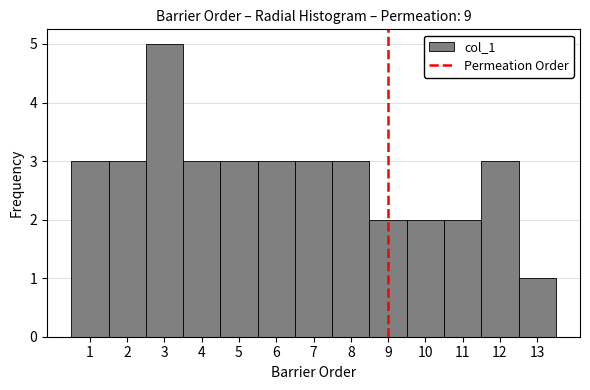

Reading left to right, transcribe this chart: for each bar, give the range it covers on the x-axis and its height. The values are not printed on the chart, so give them approximately, as read against the axis.

0.5 to 1.5: 3
1.5 to 2.5: 3
2.5 to 3.5: 5
3.5 to 4.5: 3
4.5 to 5.5: 3
5.5 to 6.5: 3
6.5 to 7.5: 3
7.5 to 8.5: 3
8.5 to 9.5: 2
9.5 to 10.5: 2
10.5 to 11.5: 2
11.5 to 12.5: 3
12.5 to 13.5: 1